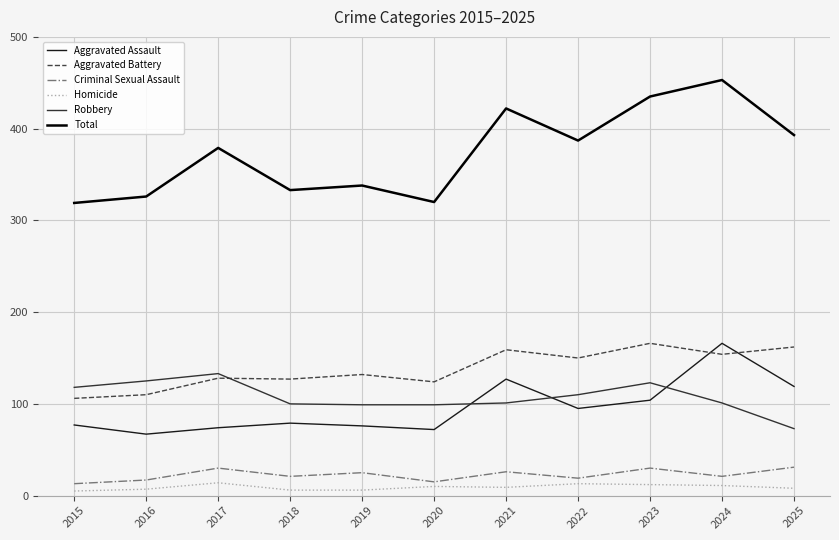

What is the difference between the maximum and minimum values in the Aggravated Battery series?

60